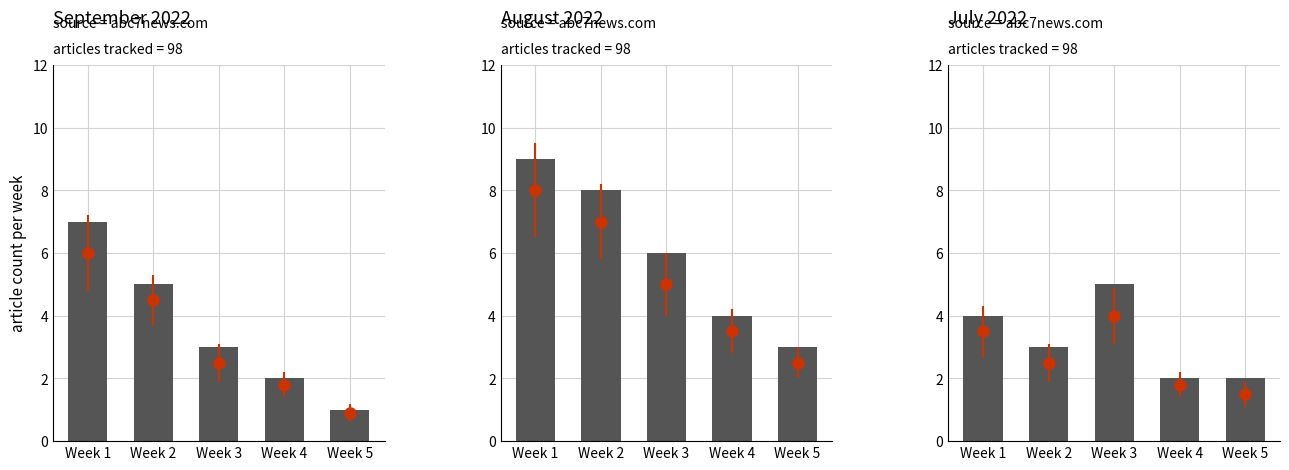

What is the maximum value for July 2022?

5